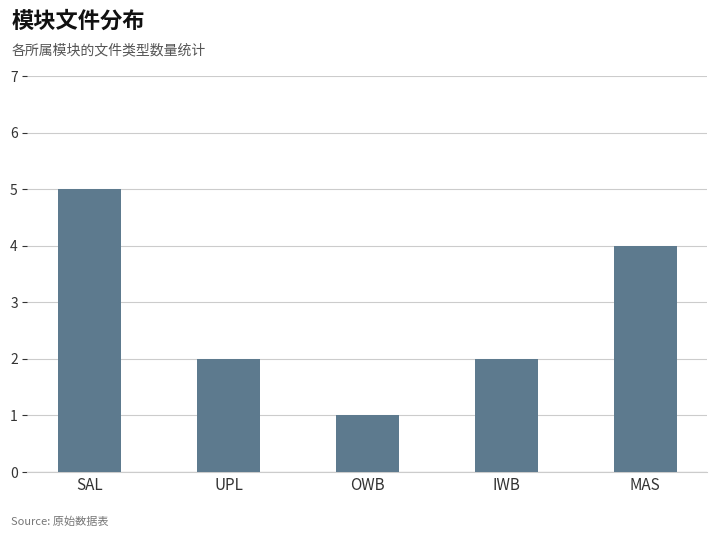

Count the values in the range 2 to 4.

3